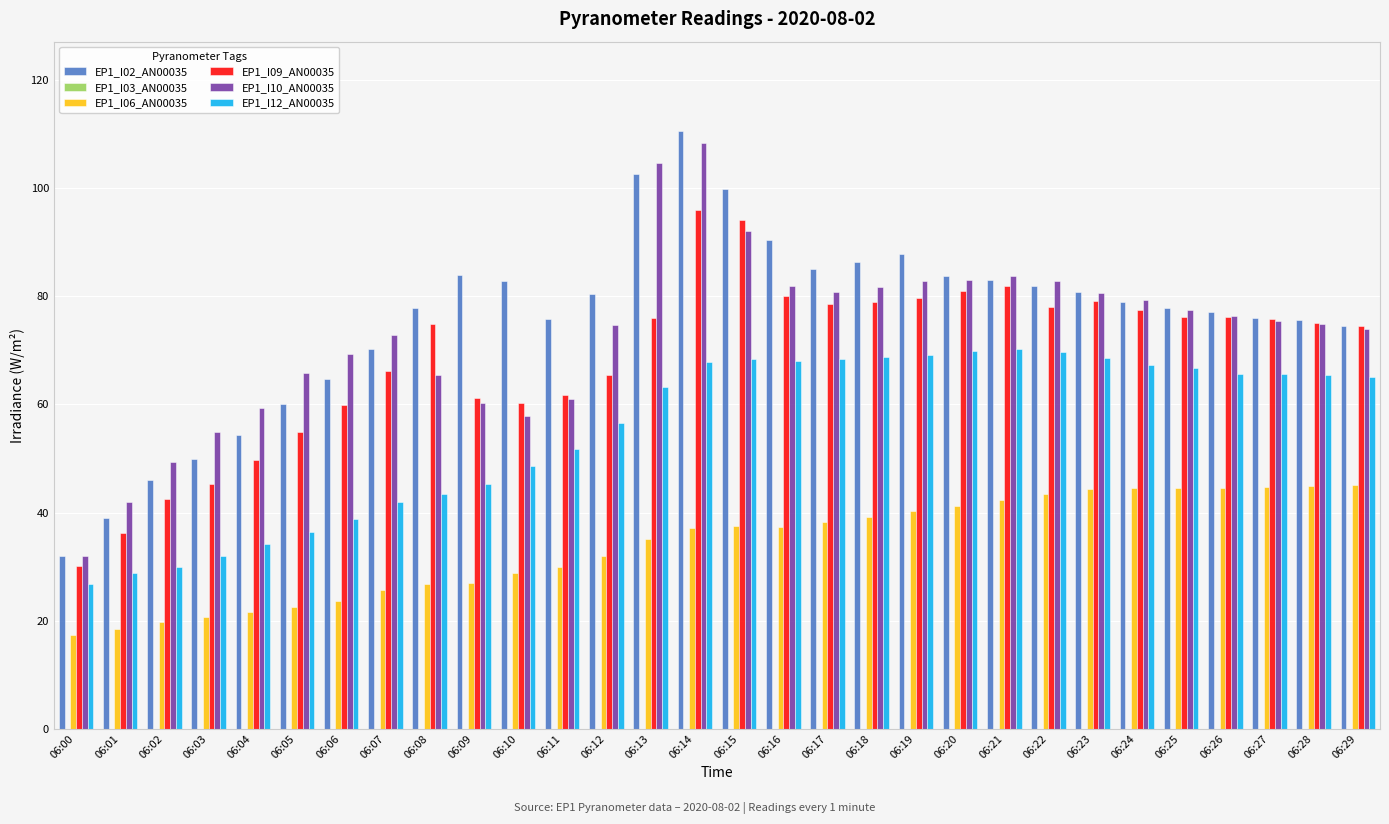

Which series has the widest spread of values?

EP1_I02_AN00035